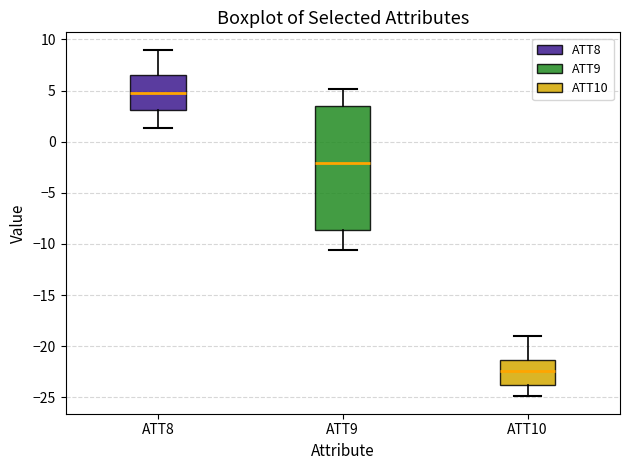

Reading left to right, transcribe this box plot: for each box, give where its median line is, the range the box spans, and where its two whiskers end, as read against the y-axis. The values are not printed on the chart, so give them approximately, as read against the axis.

ATT8: median 4.5, box 3.0 to 6.5, whiskers 1.5 to 9.0
ATT9: median -2.0, box -8.5 to 3.5, whiskers -10.5 to 5.0
ATT10: median -22.5, box -24.0 to -21.5, whiskers -25.0 to -19.0